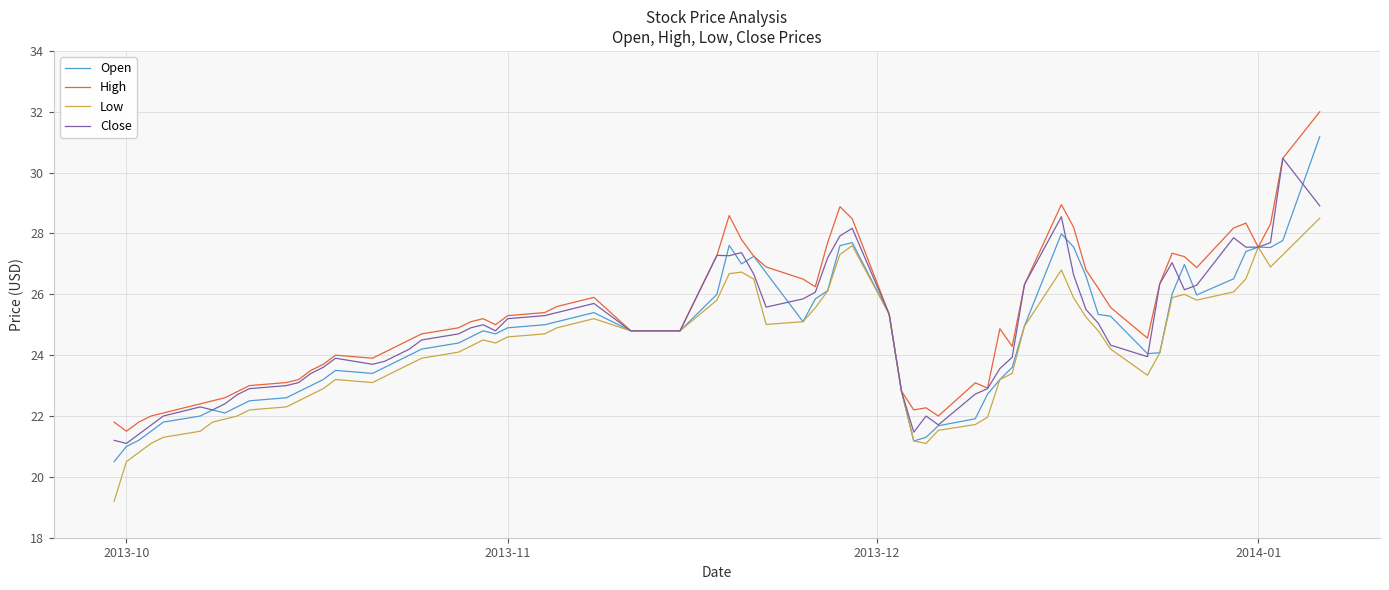

What is the greatest value displayed?

32.0